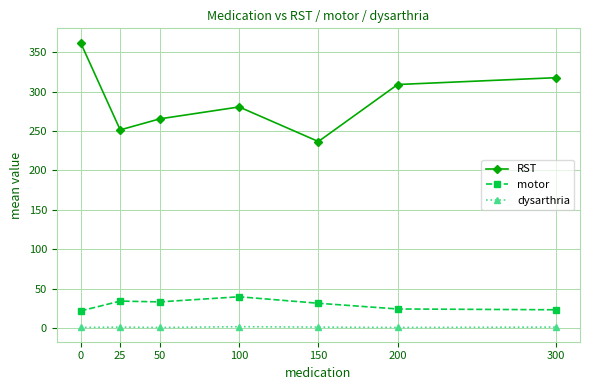

What is the difference between the highest and lowest values at 100?

279.1